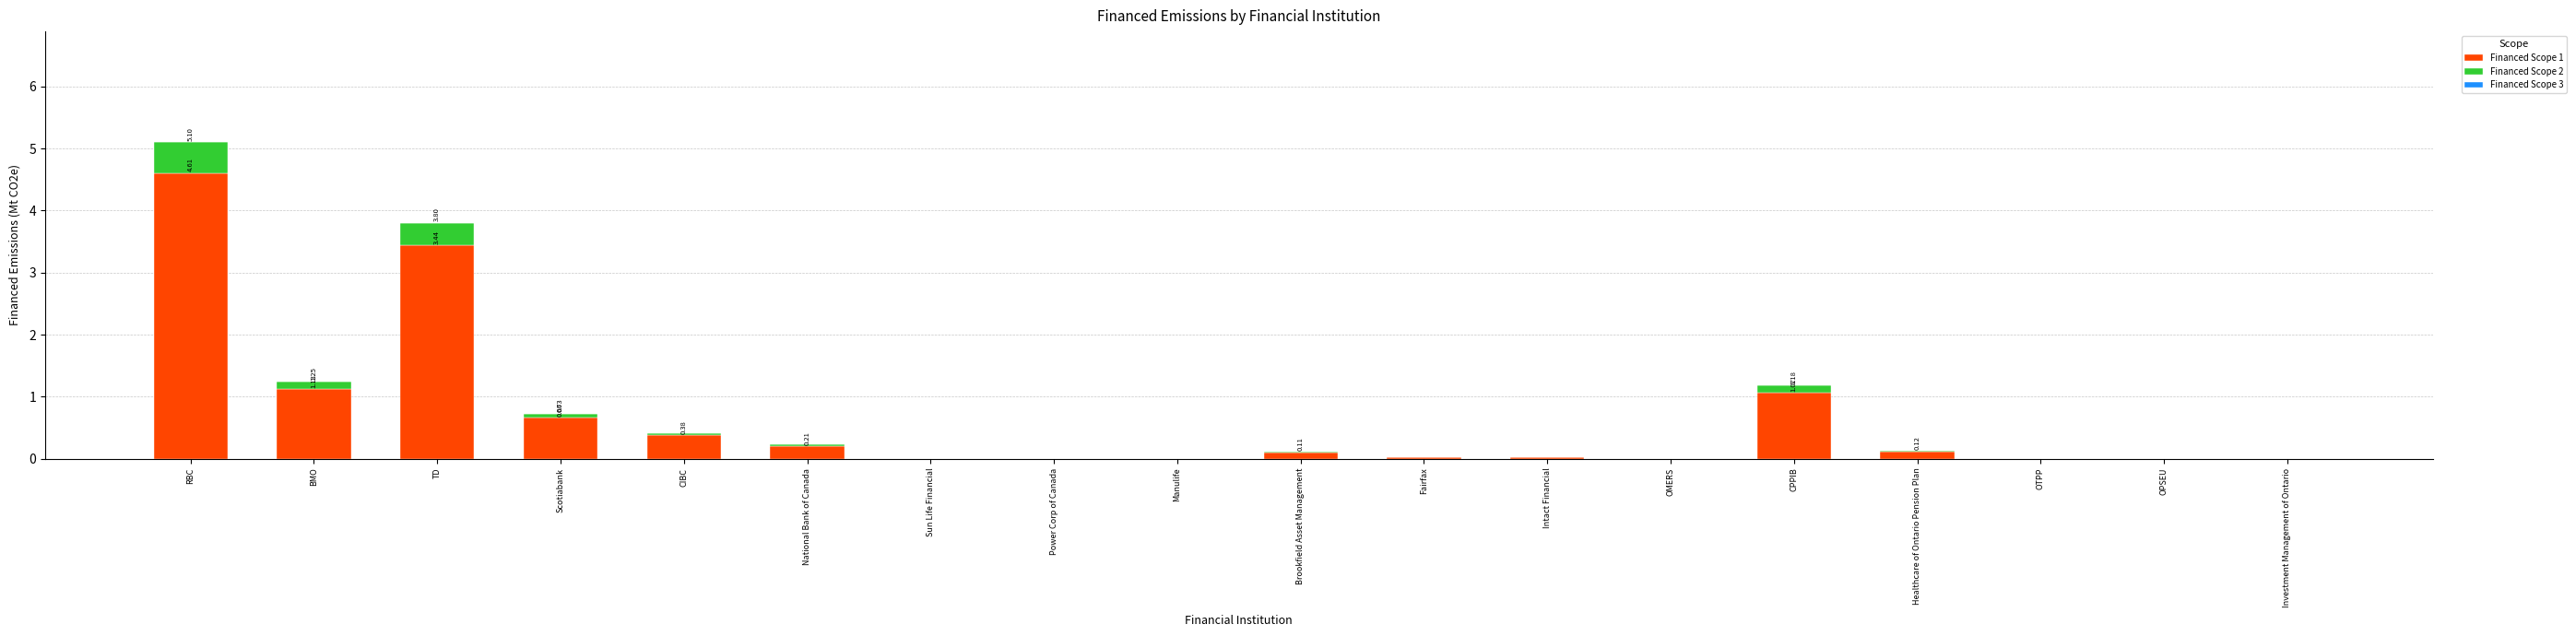

Are the bars horizontal?

No